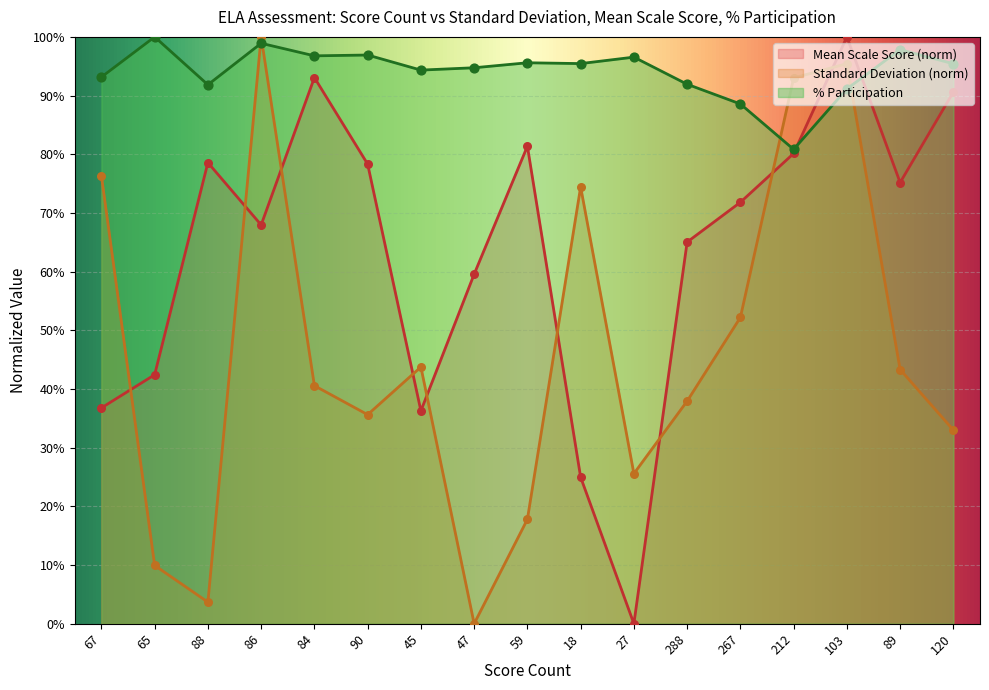

Which series contains the lowest Y value?

Standard Deviation